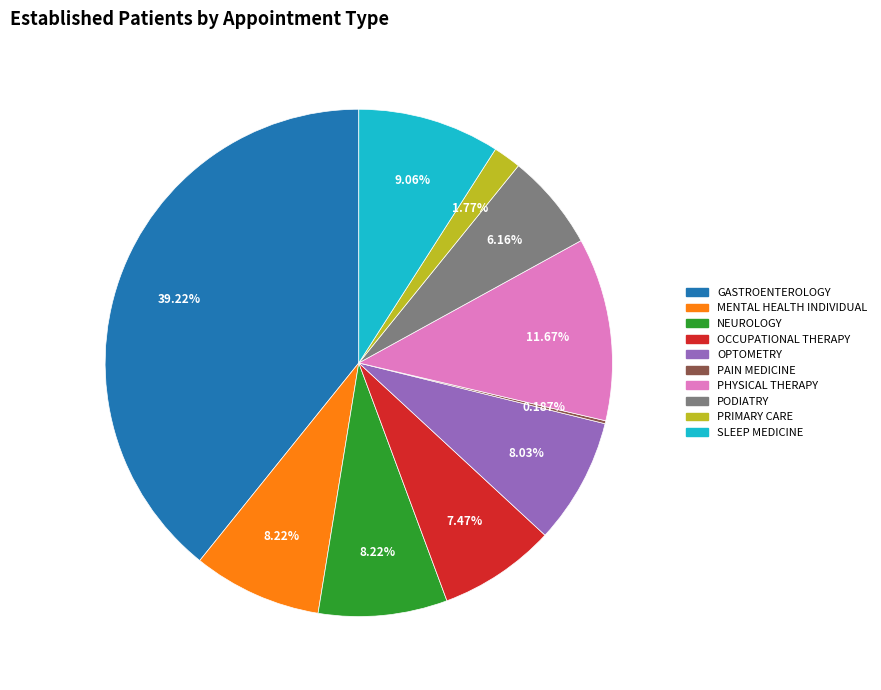

True or false: PODIATRY accounts for 18% of the total.

False